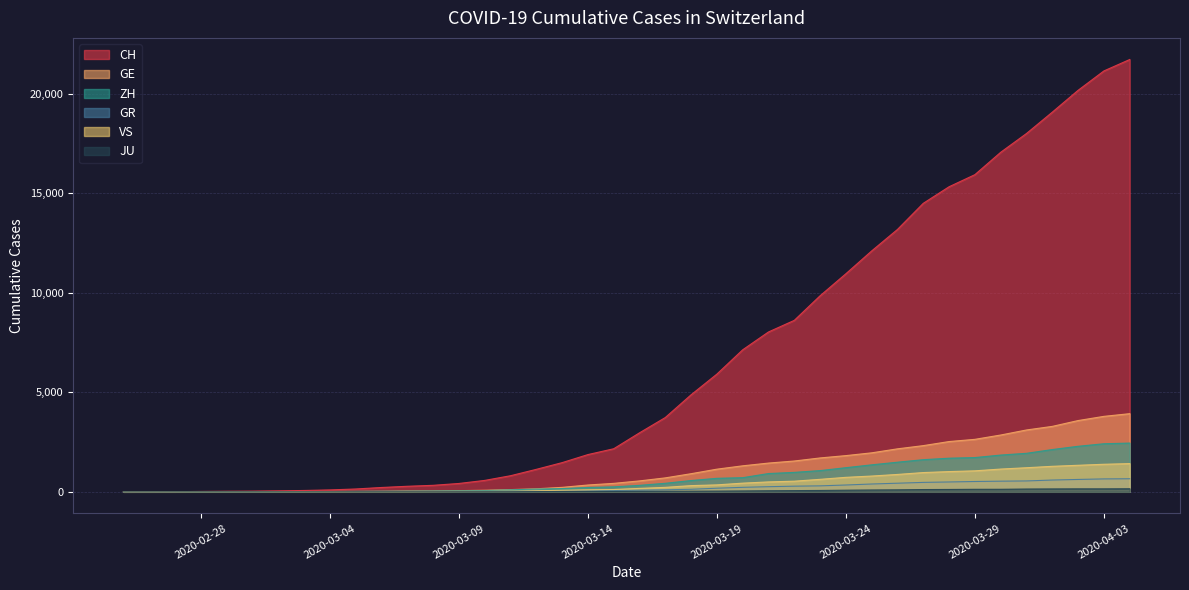

How many distinct data groups are displayed?

6